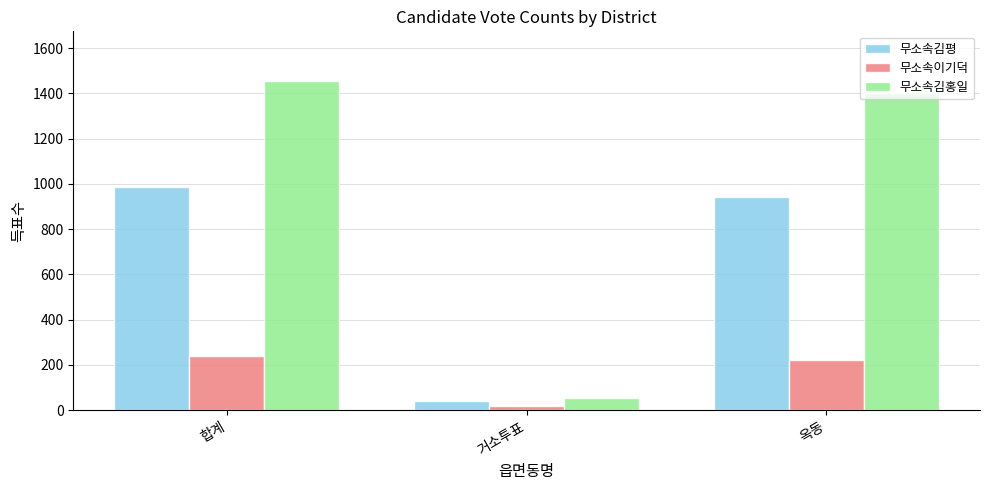

Which series has the widest spread of values?

무소속김홍일